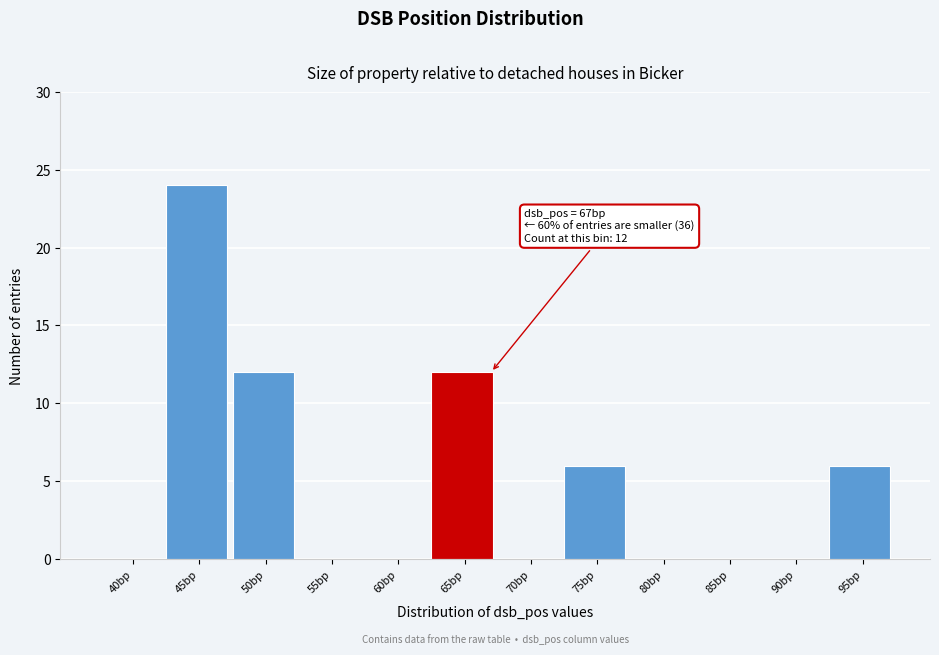

Reading left to right, transcribe all the data shown in this chart.

40bp=0	45bp=24	50bp=12	55bp=0	60bp=0	65bp=12	70bp=0	75bp=6	80bp=0	85bp=0	90bp=0	95bp=6